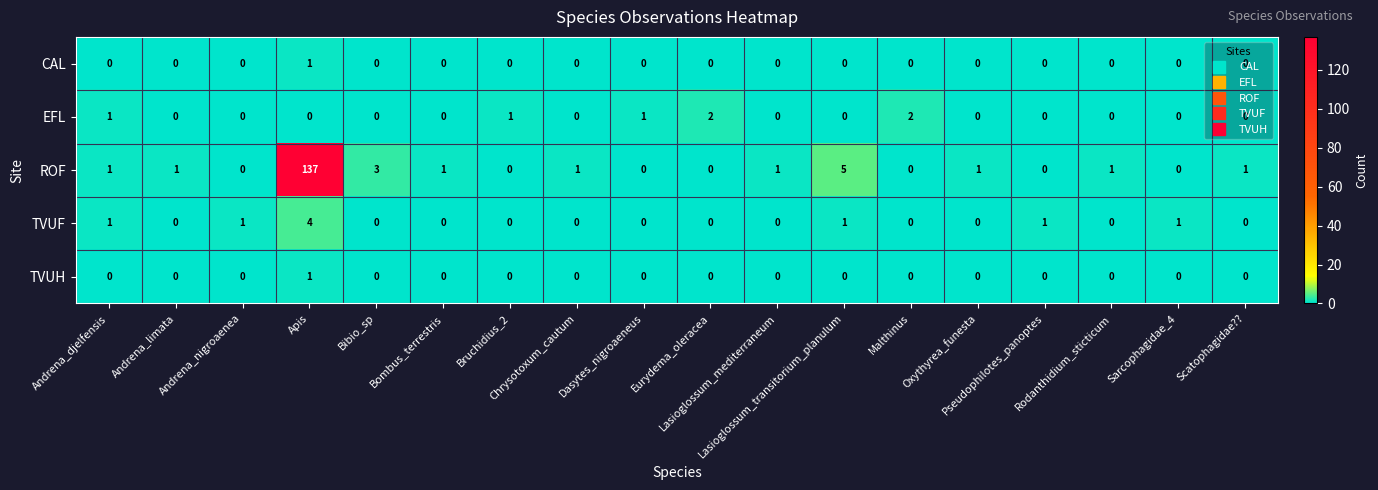

Which series has the largest total across all categories?

ROF